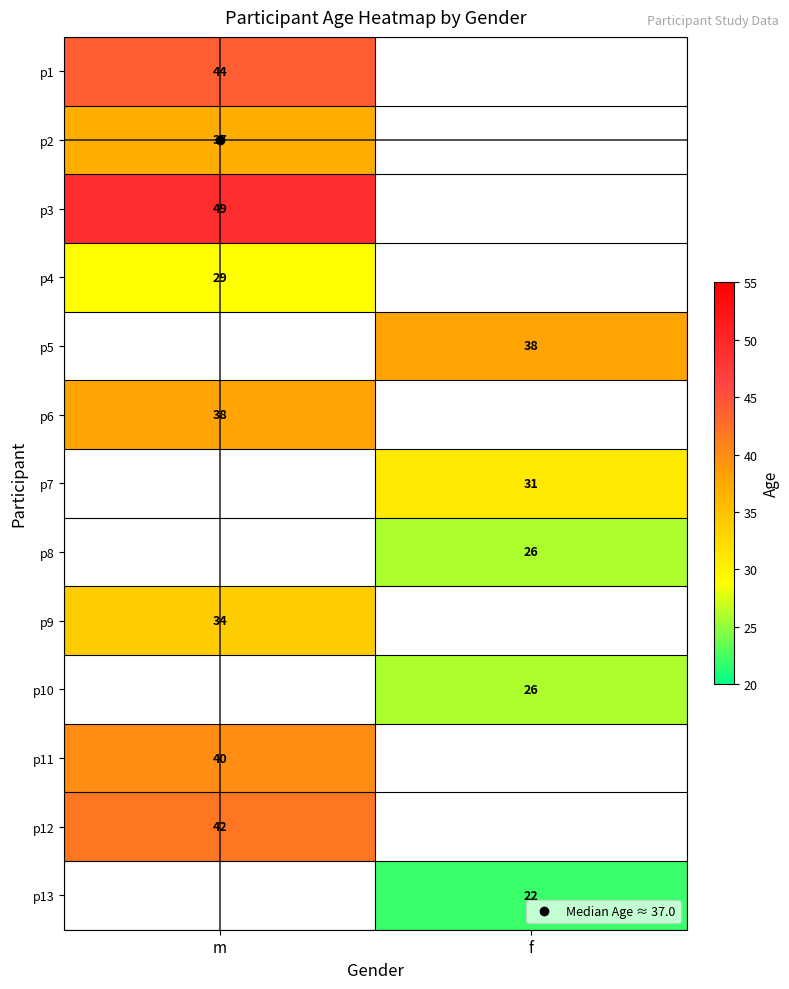

At which label does p2 reach its peak?

m